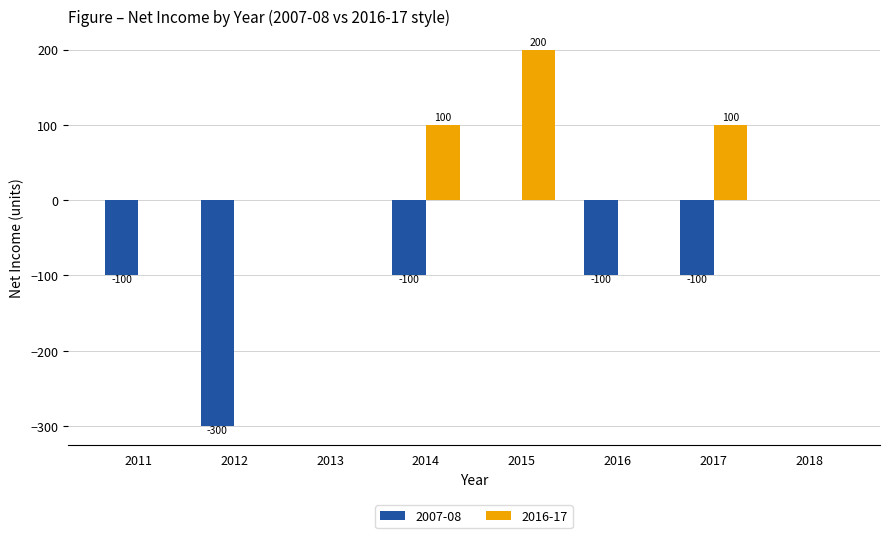

What is the sum of the 2007-08 values at 2015 and 2014?

-100